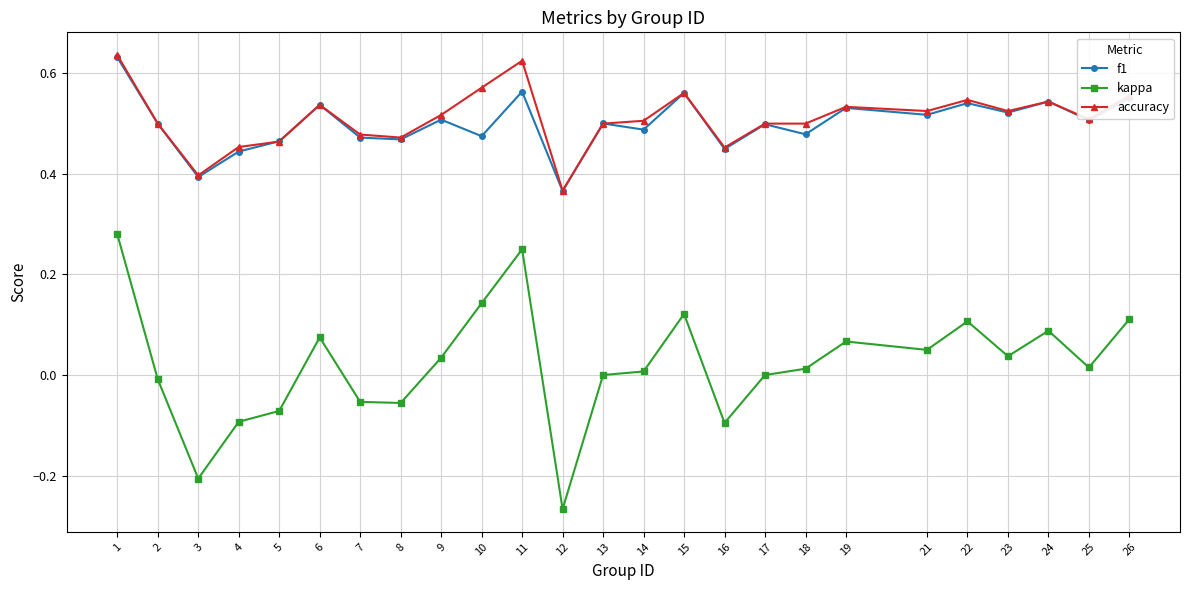

What is the total value across all series at 5?

0.9